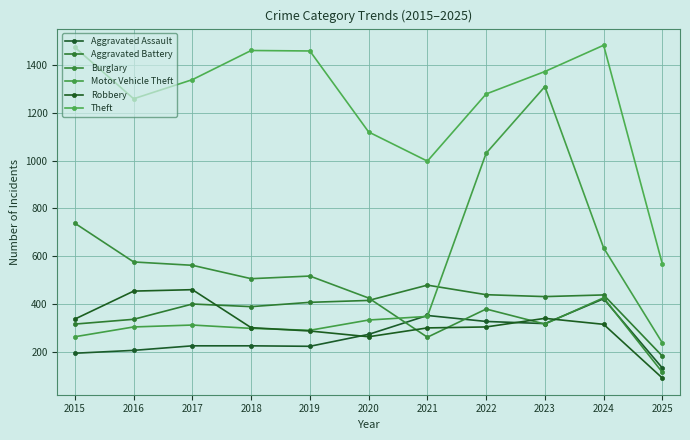

What is the spread (max minus min) of values at 2020?

857